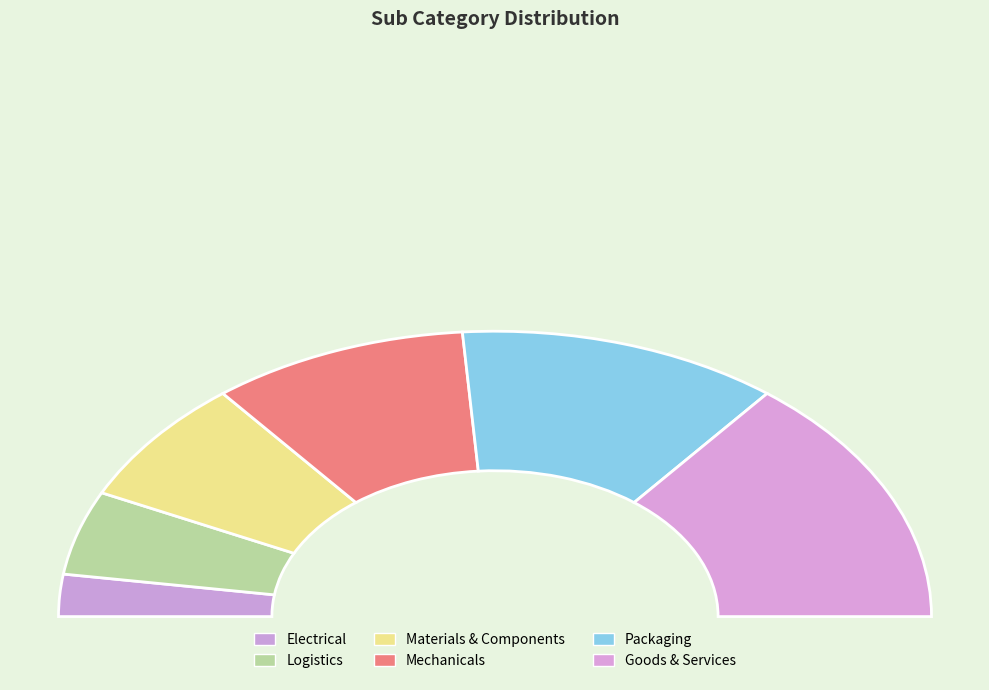

True or false: Goods & Services accounts for 41% of the total.

False